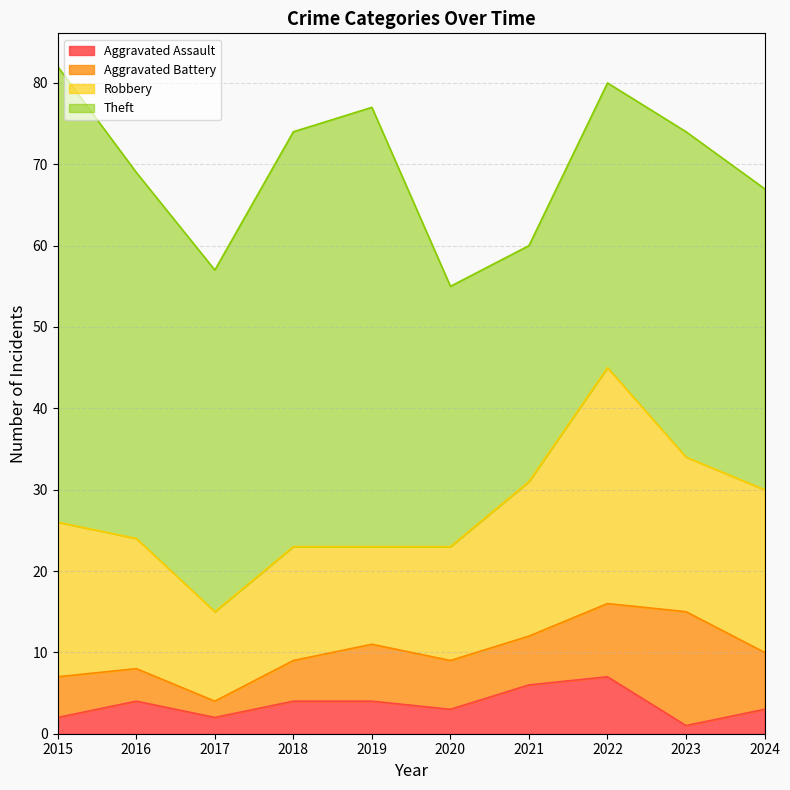

True or false: Theft has a value of 15 at 2018.

False